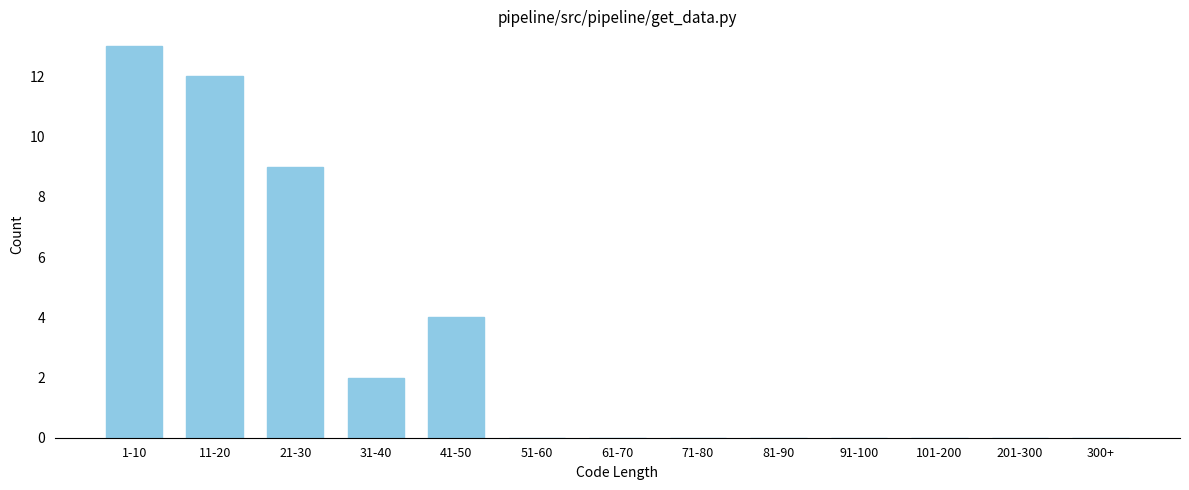

Reading left to right, list all the values displayed in this chart.

1-10=13	11-20=12	21-30=9	31-40=2	41-50=4	51-60=0	61-70=0	71-80=0	81-90=0	91-100=0	101-200=0	201-300=0	300+=0